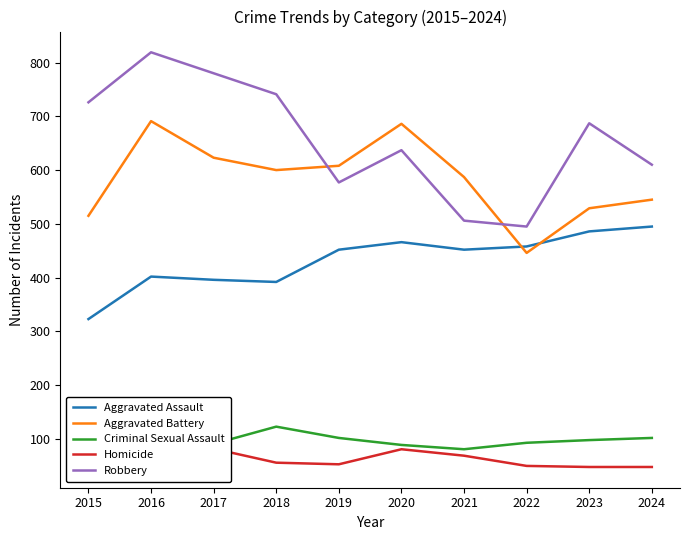

How many lines are shown in the chart?

5